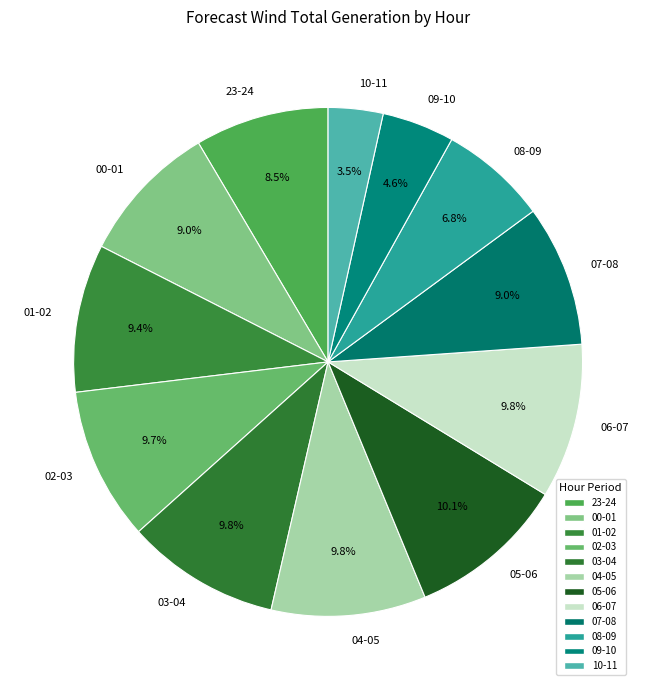

What is the smallest slice in the pie chart?

10-11